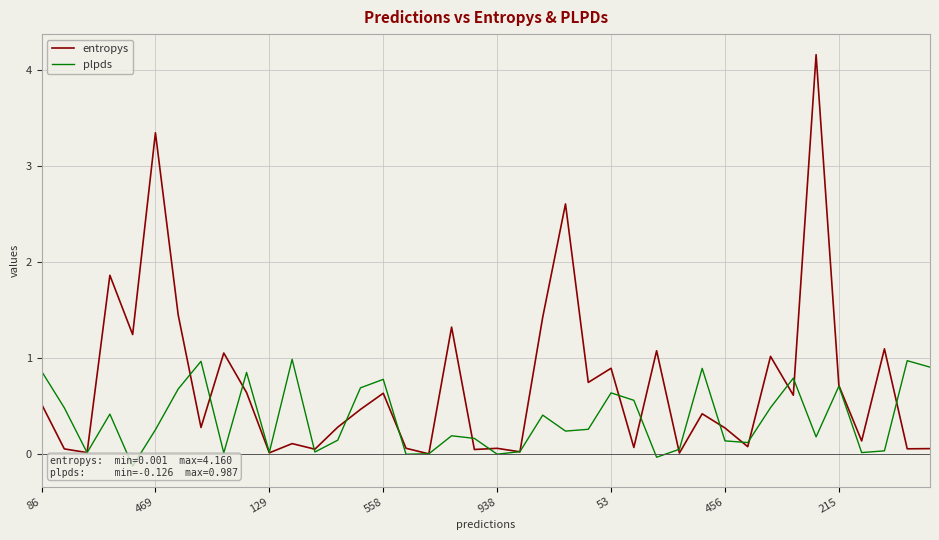

What is the minimum value for plpds?

-0.1